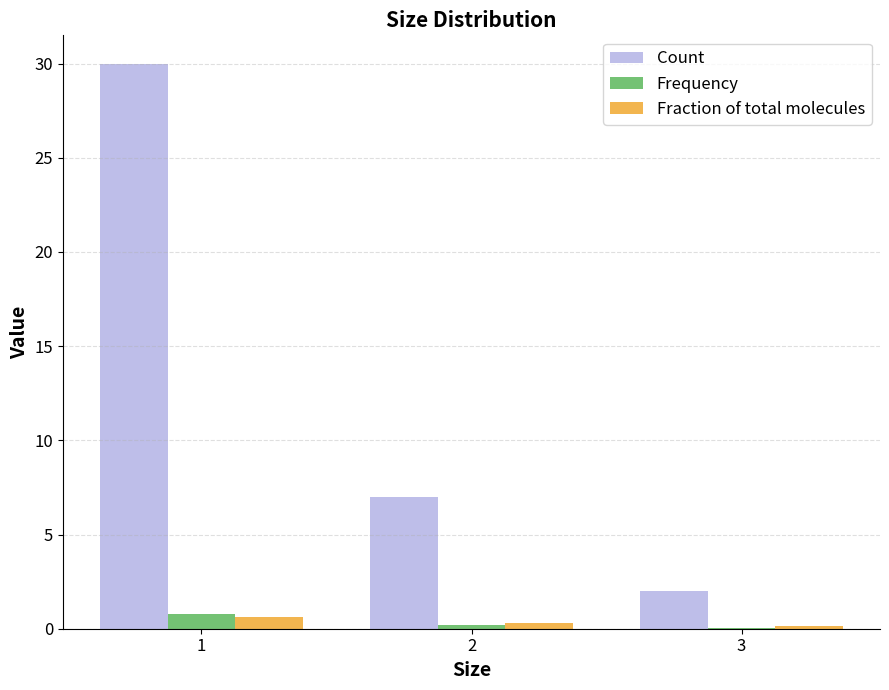

What are all the series names shown in the legend?

Count, Frequency, Fraction of total molecules